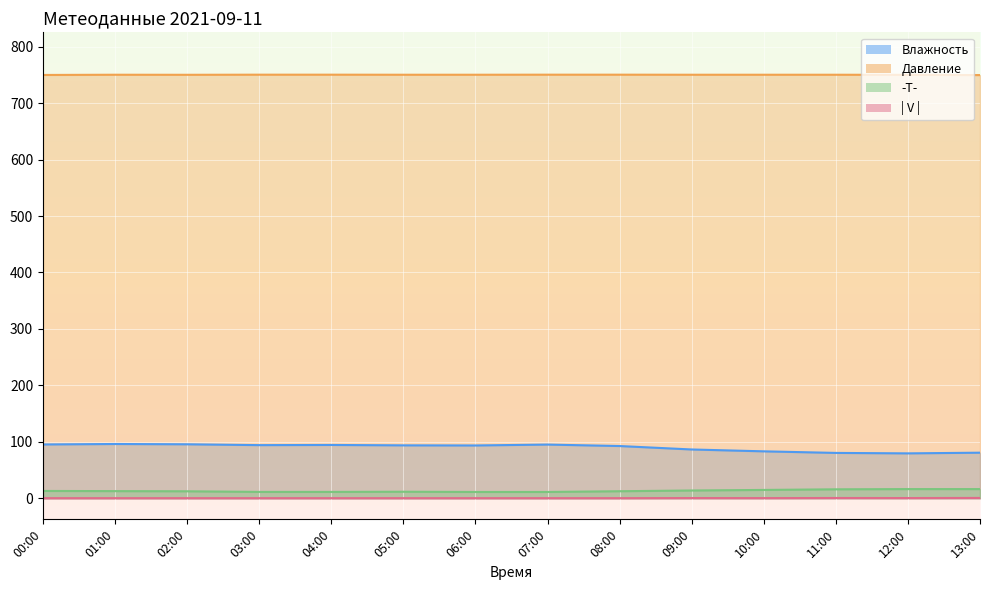

At which category is the sum across all series the highest?

01:00